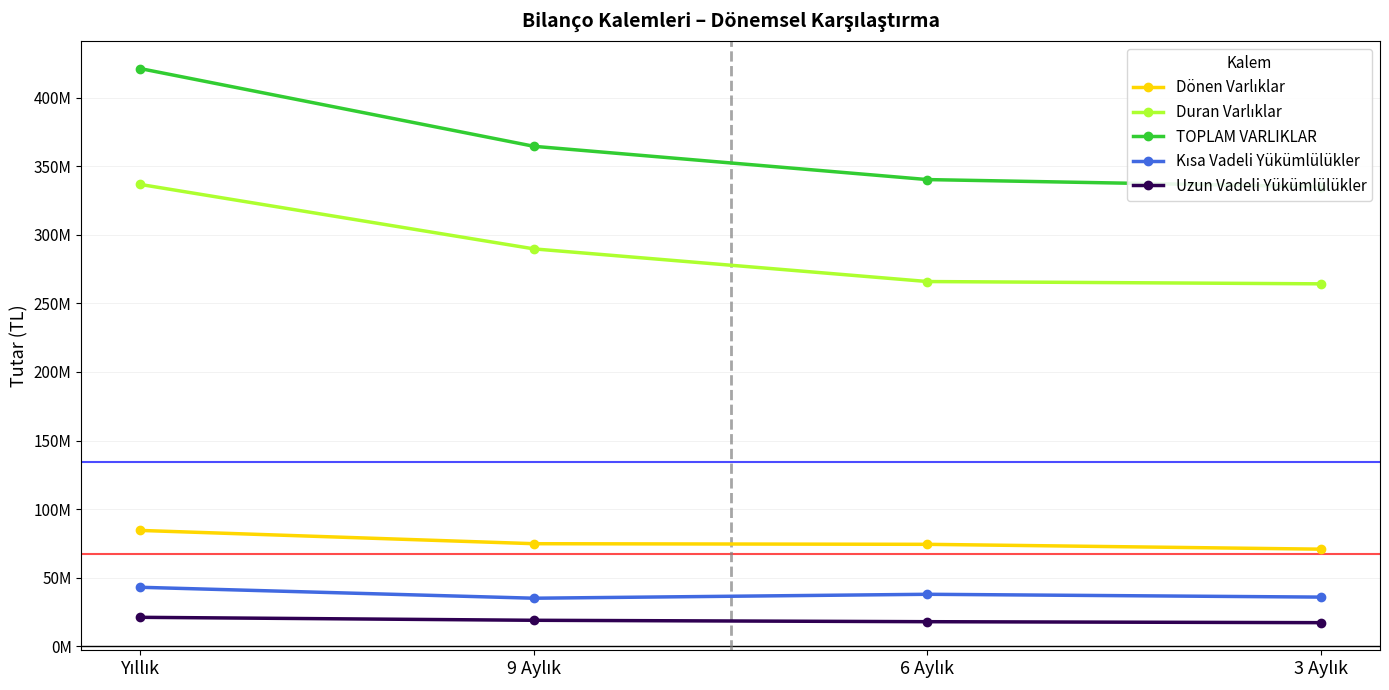

Is it true that Dönen Varlıklar equals 74326496 at 6 Aylık?

True